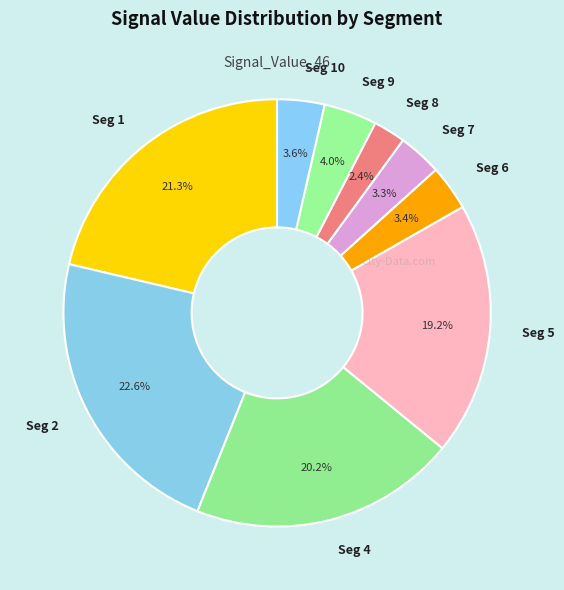

What is the smallest slice in the pie chart?

Seg 8